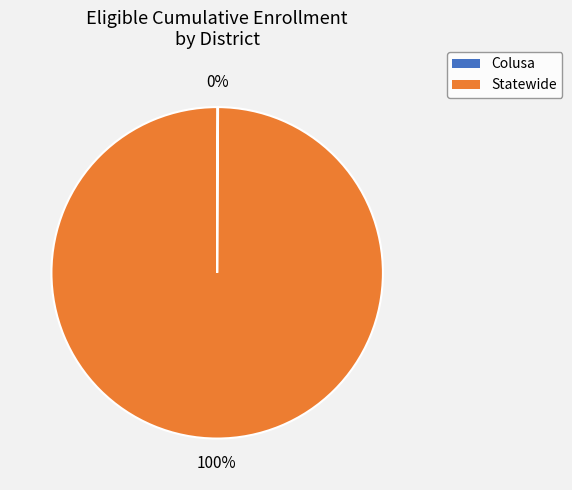

Which category accounts for the majority?

Statewide